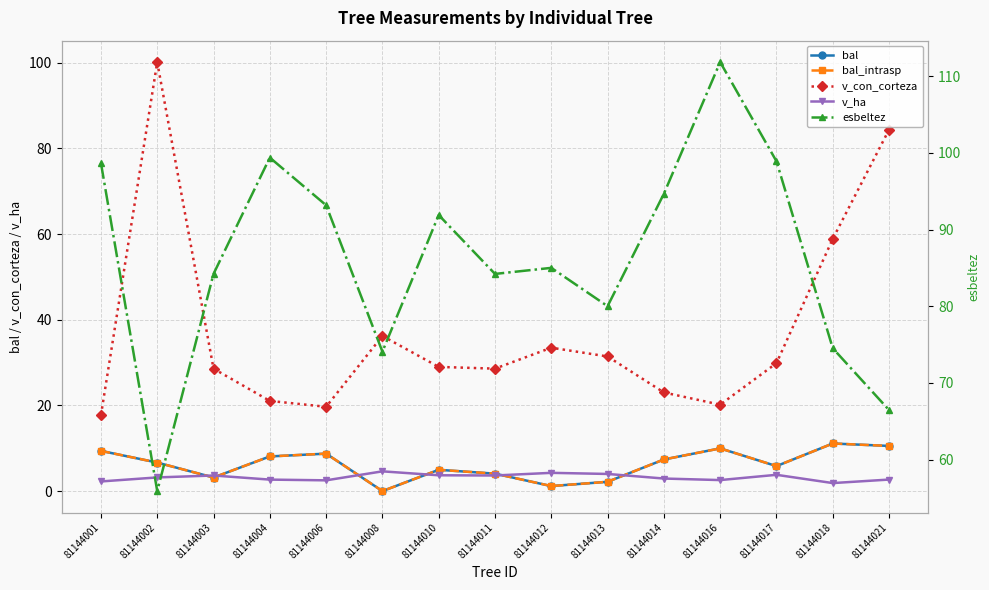

What is the sum of the v_con_corteza values at 81144008 and 81144010?

65.2